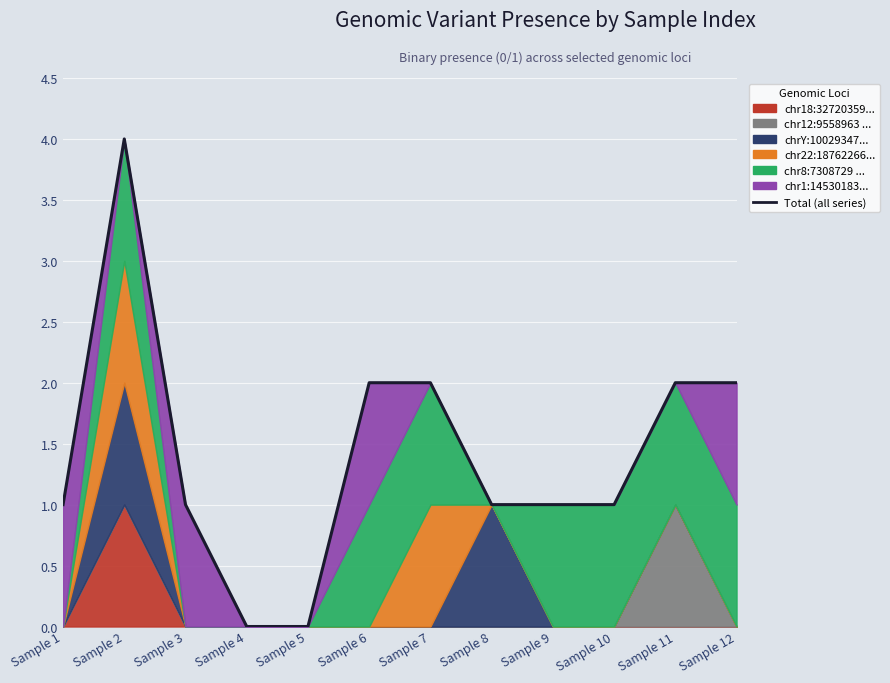

How many positive values are there?

10